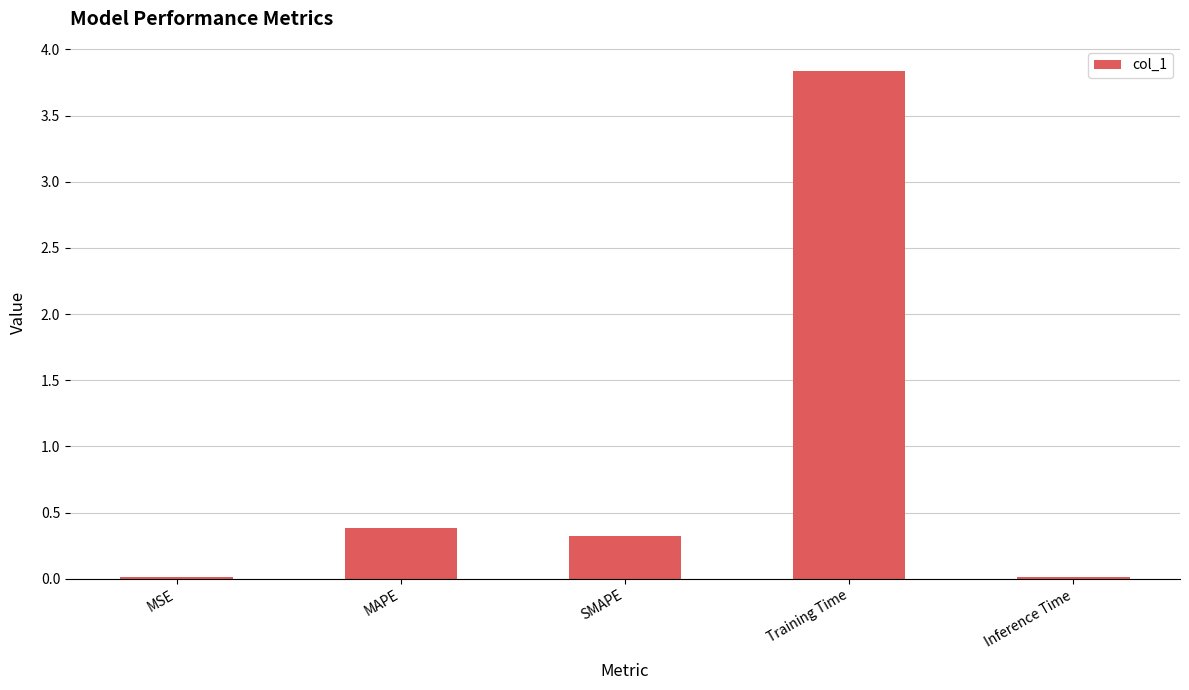

What is the change in value from MAPE to Inference Time?

-0.4